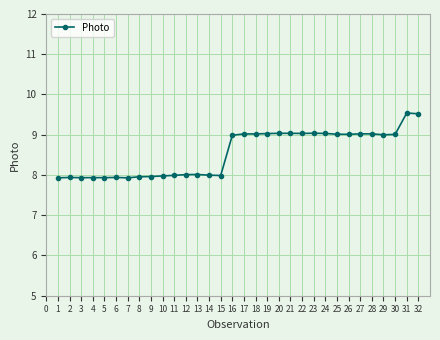

What is the change in value from 18 to 32?

+0.5